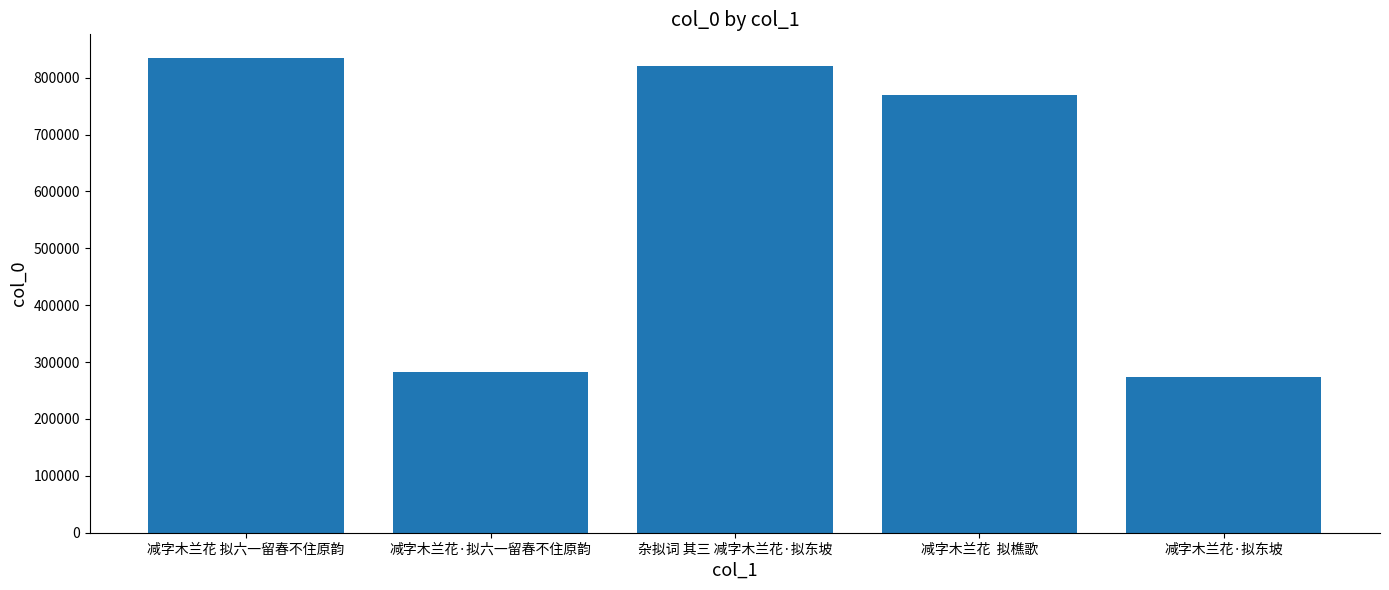

What is the minimum value shown in the chart?

273728